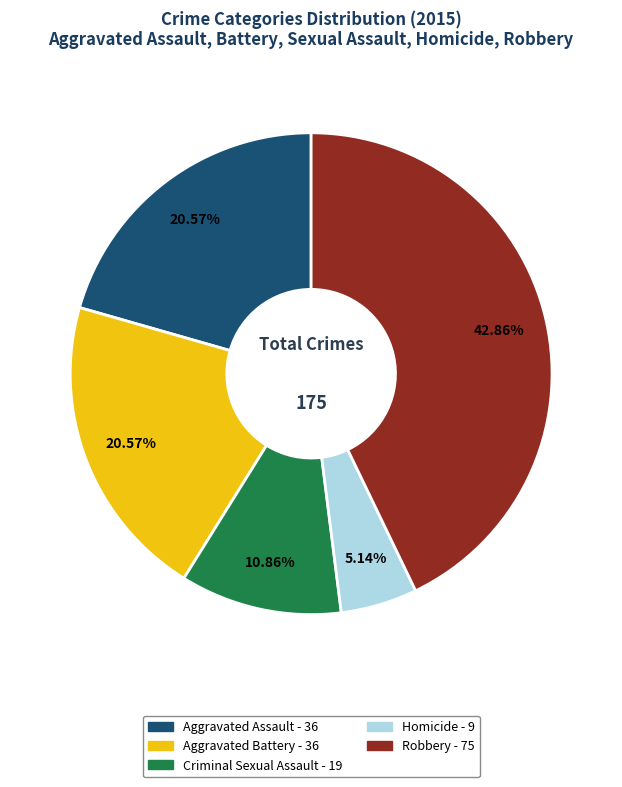

Does Aggravated Assault represent more than half of the total?

No